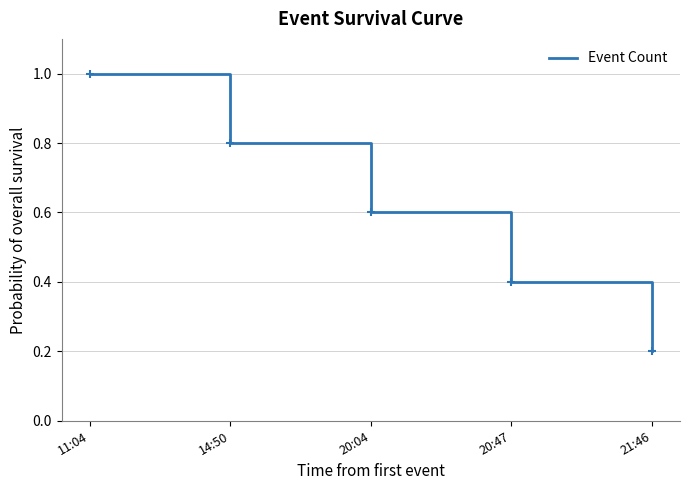

Between 21:46 and 14:50, which is larger?

14:50